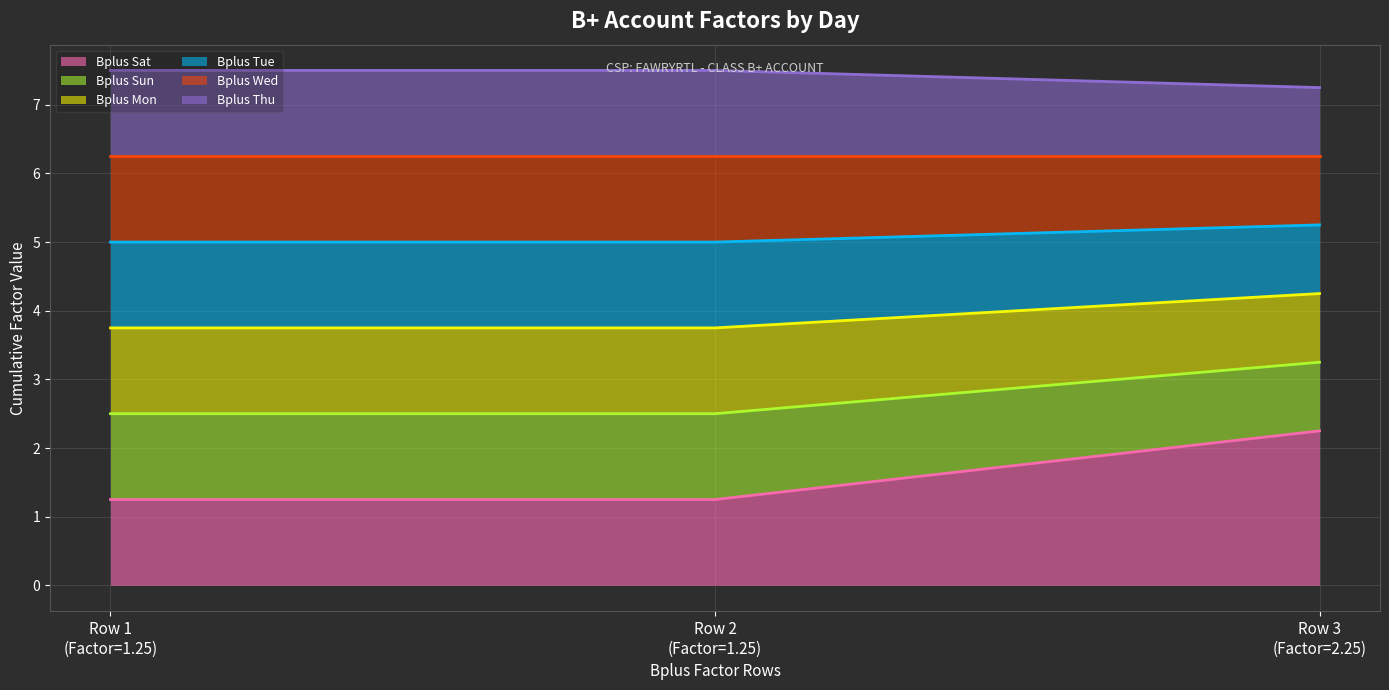

Does the chart display data point markers on the line(s)?

No